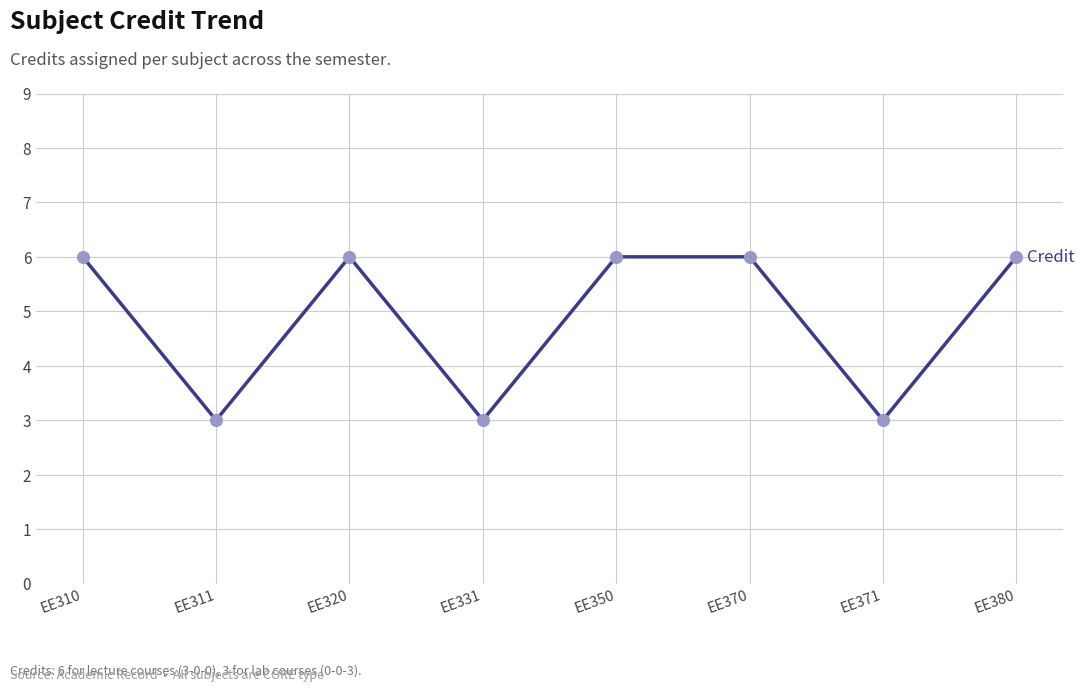

What is the change in value from EE331 to EE370?

+3